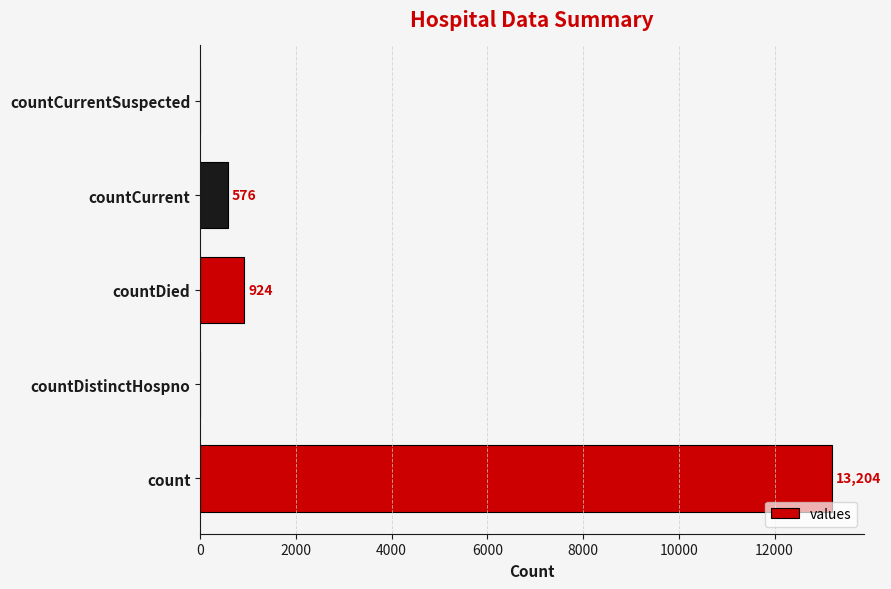

Is it true that the value at countCurrent is 576?

True